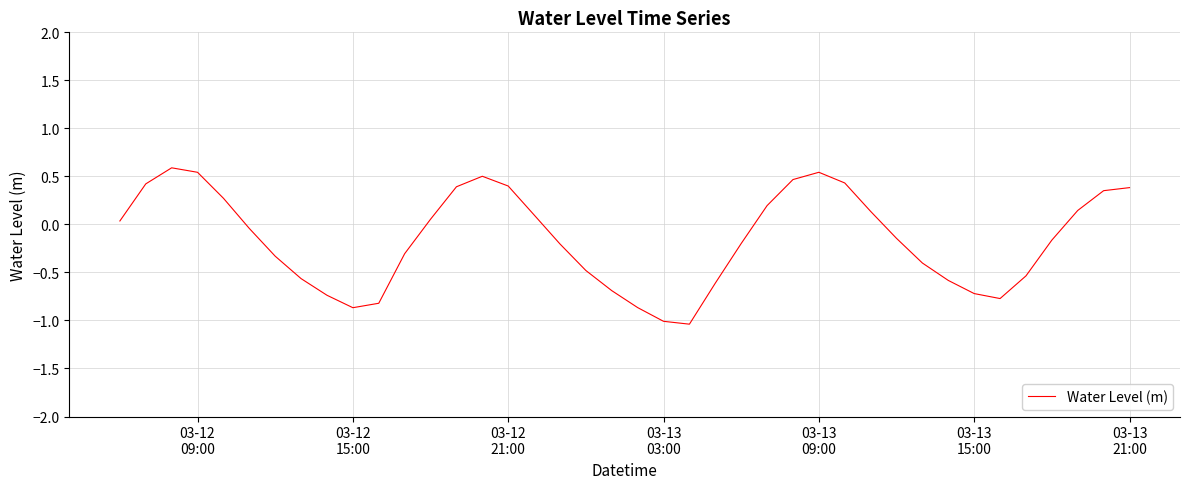

What is the minimum value shown in the chart?

-1.0